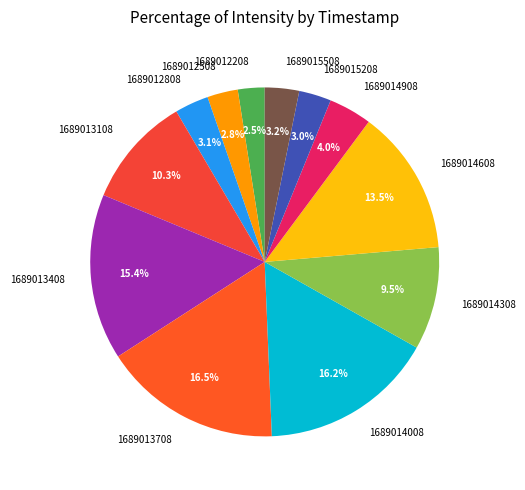

What is the ratio of the value at 1689013708 to the value at 1689014608?

1.2